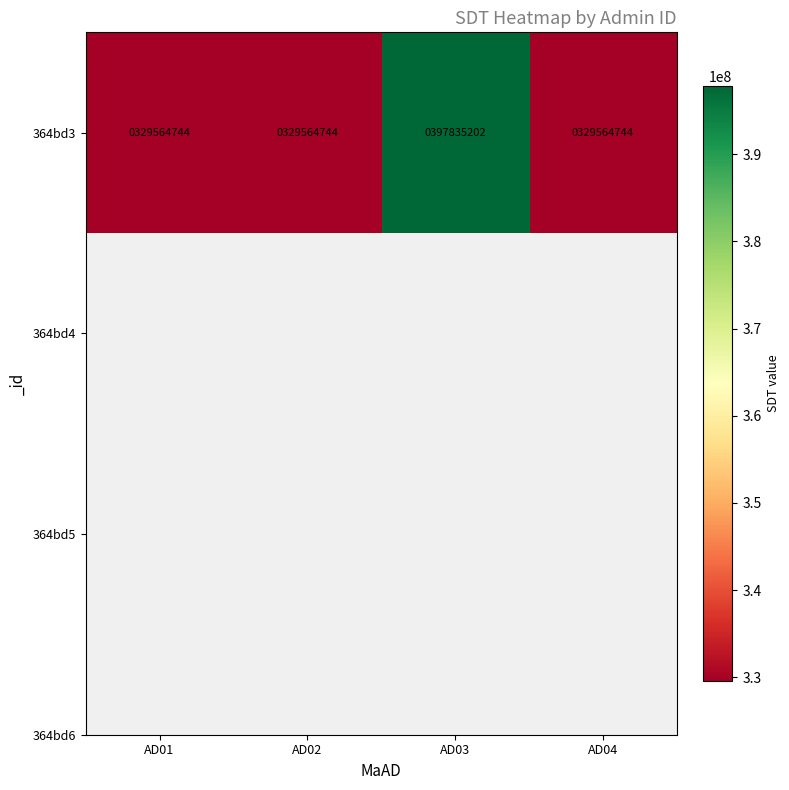

Which label corresponds to the smallest value in the chart?

AD01